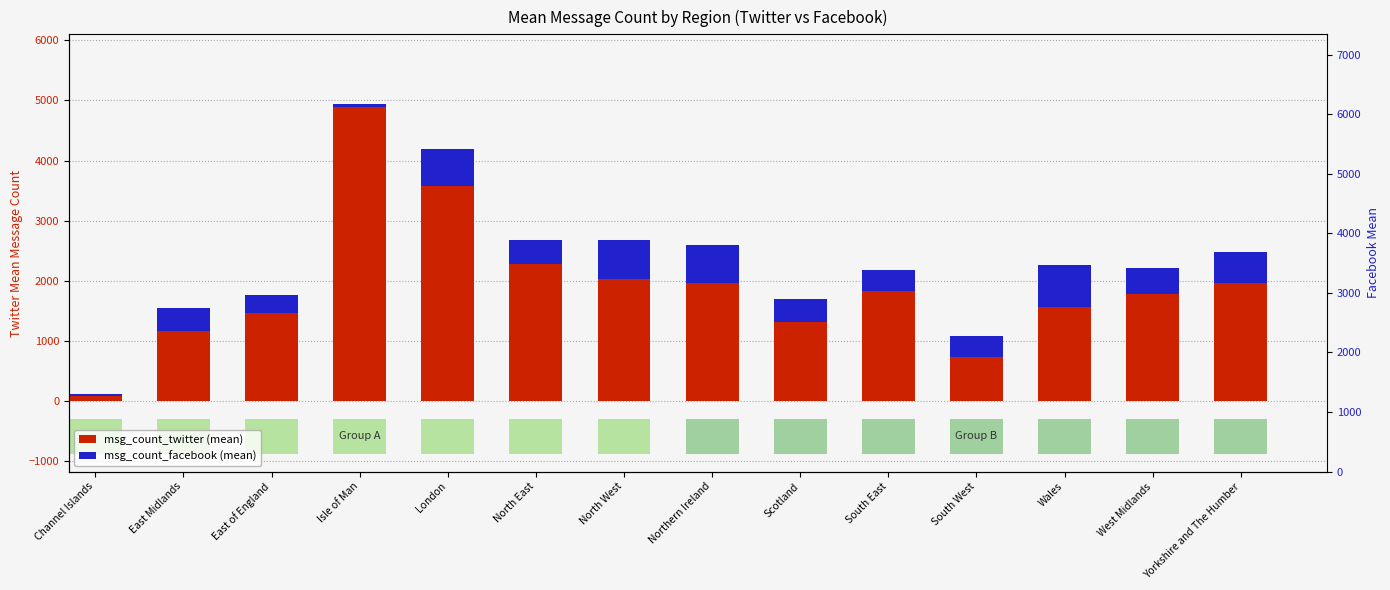

What position from the left is East Midlands?

2